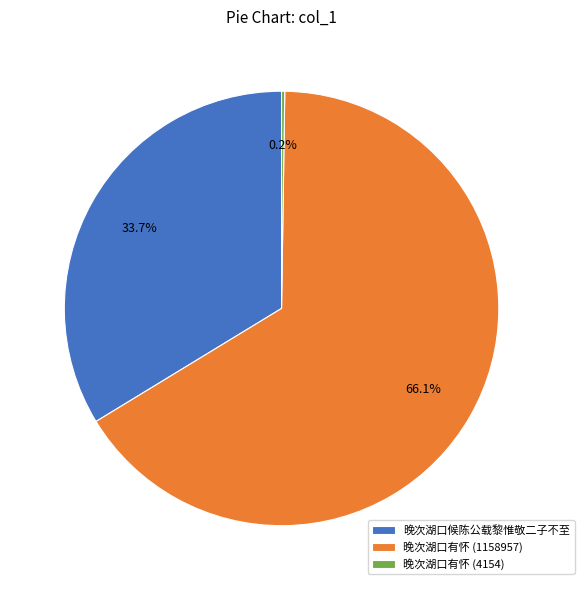

Does 晚次湖口候陈公载黎惟敬二子不至 represent more than half of the total?

No